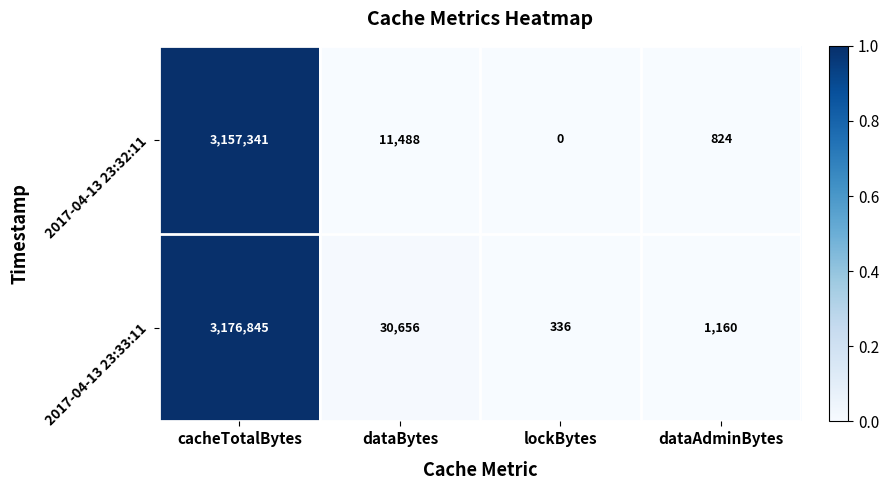

How many data points does each series have?

4